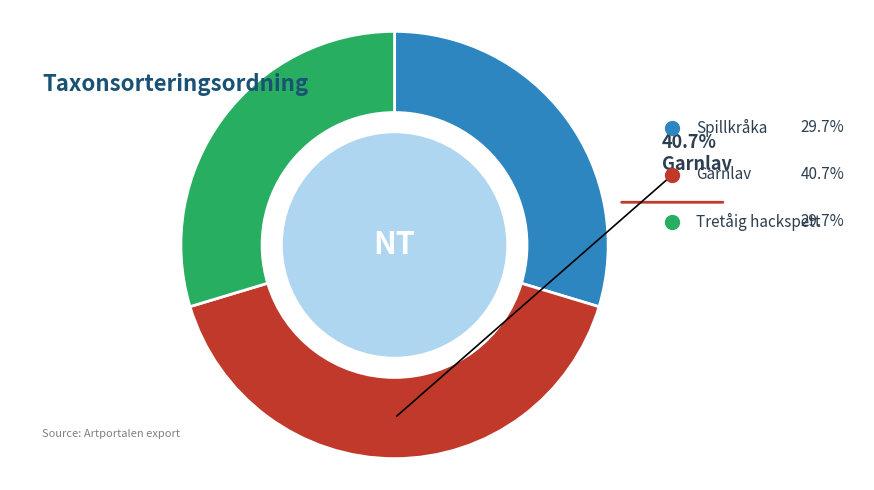

Approximately how many times larger is the value at Garnlav compared to Tretåig hackspett?

1.4